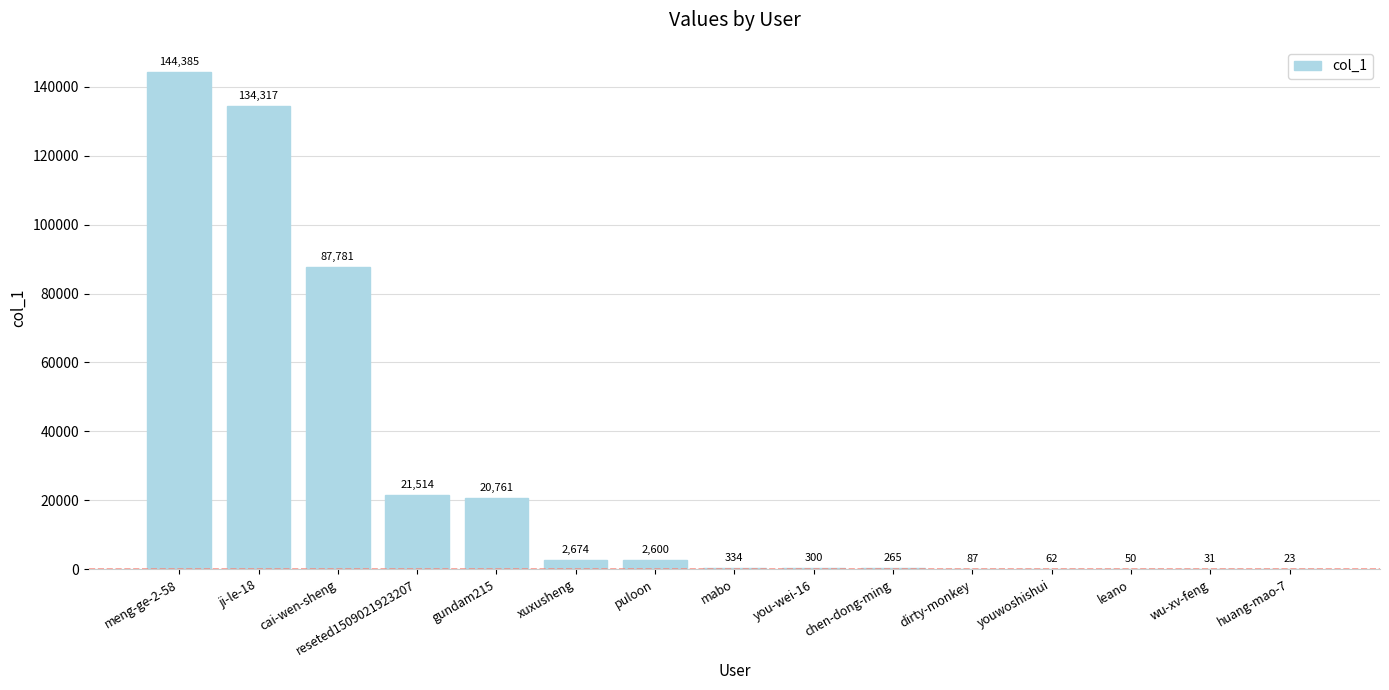

What is the average value?

27679